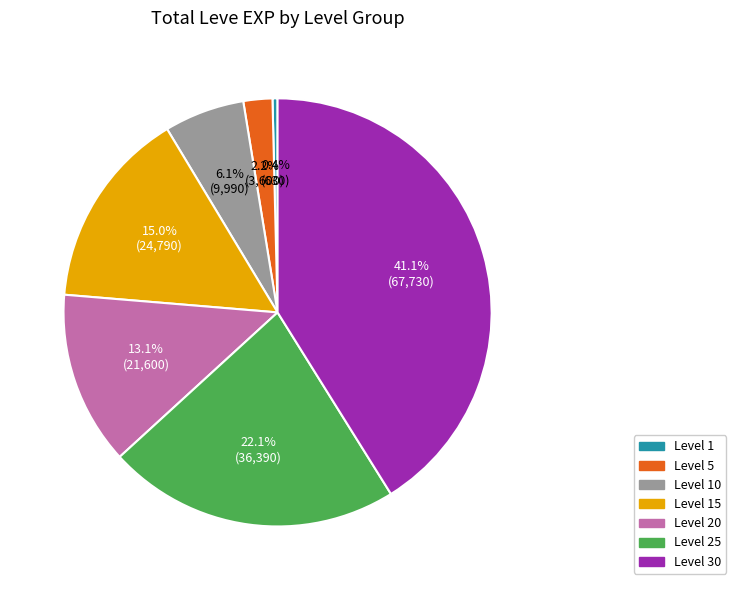

How many slices are in this pie chart?

7